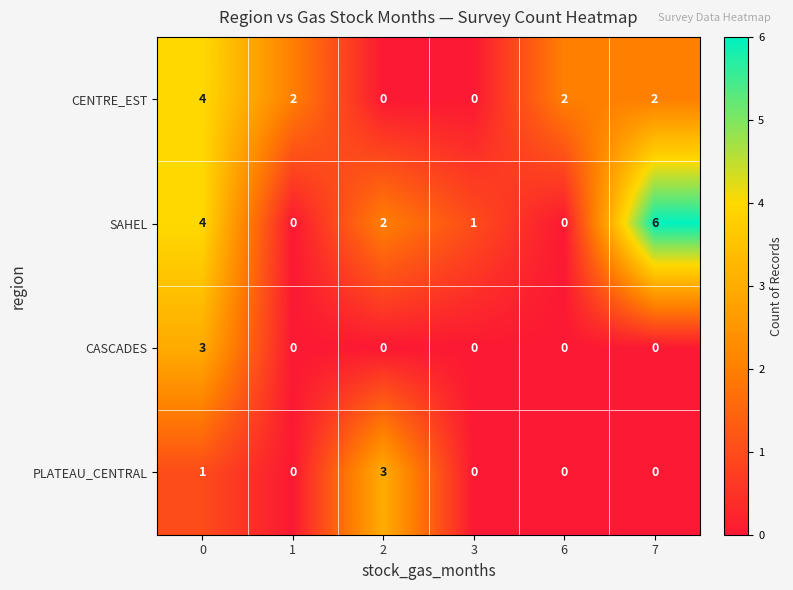

What is the total value across all series at 0?

12